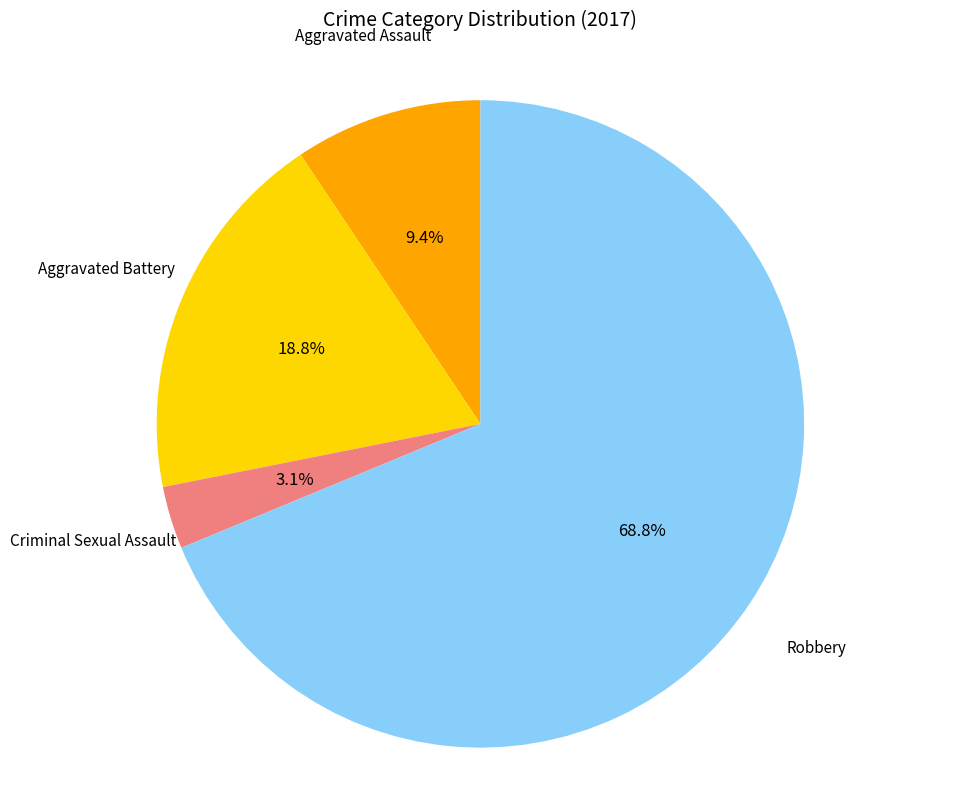

Is there a majority slice in this chart?

Yes